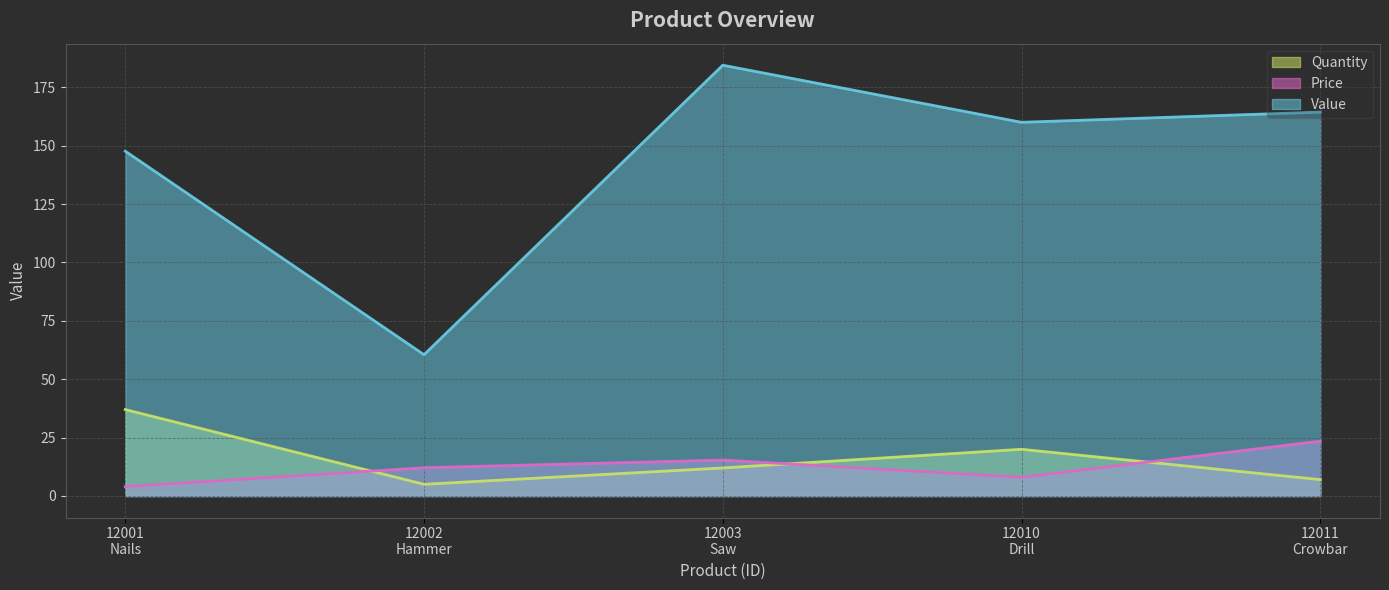

True or false: Price has a value of 6.2 at 12001
Nails.

False